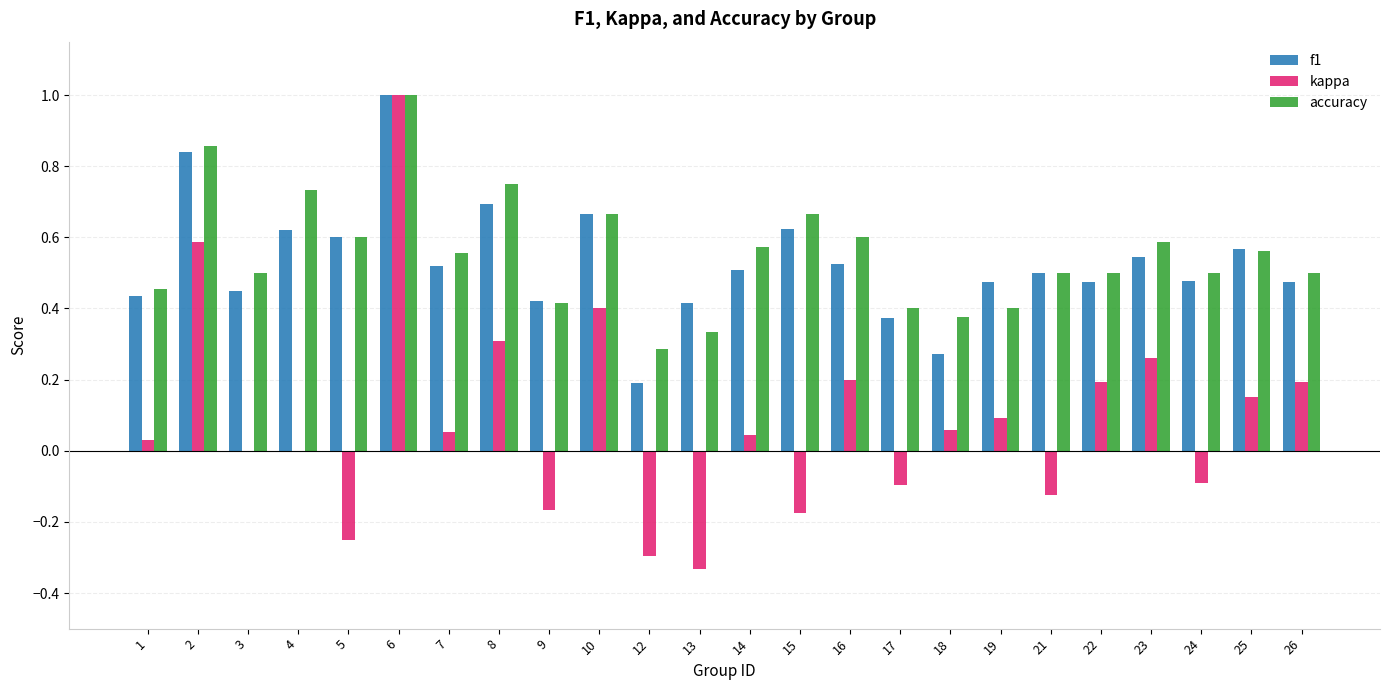

Is the value of f1 at 23 greater than the value of kappa at 2?

No